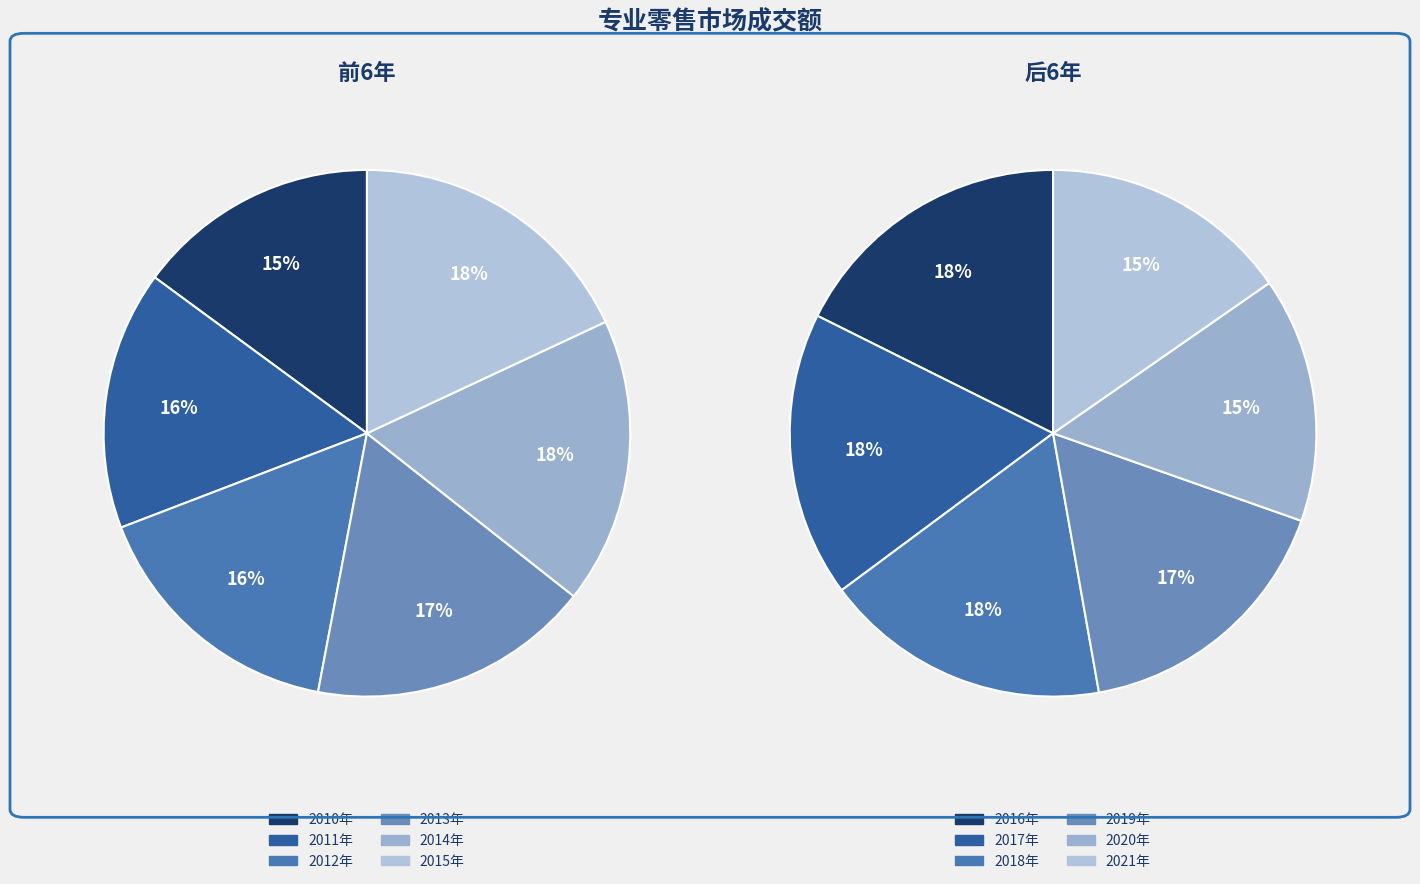

Which slice is the smallest?

2010年